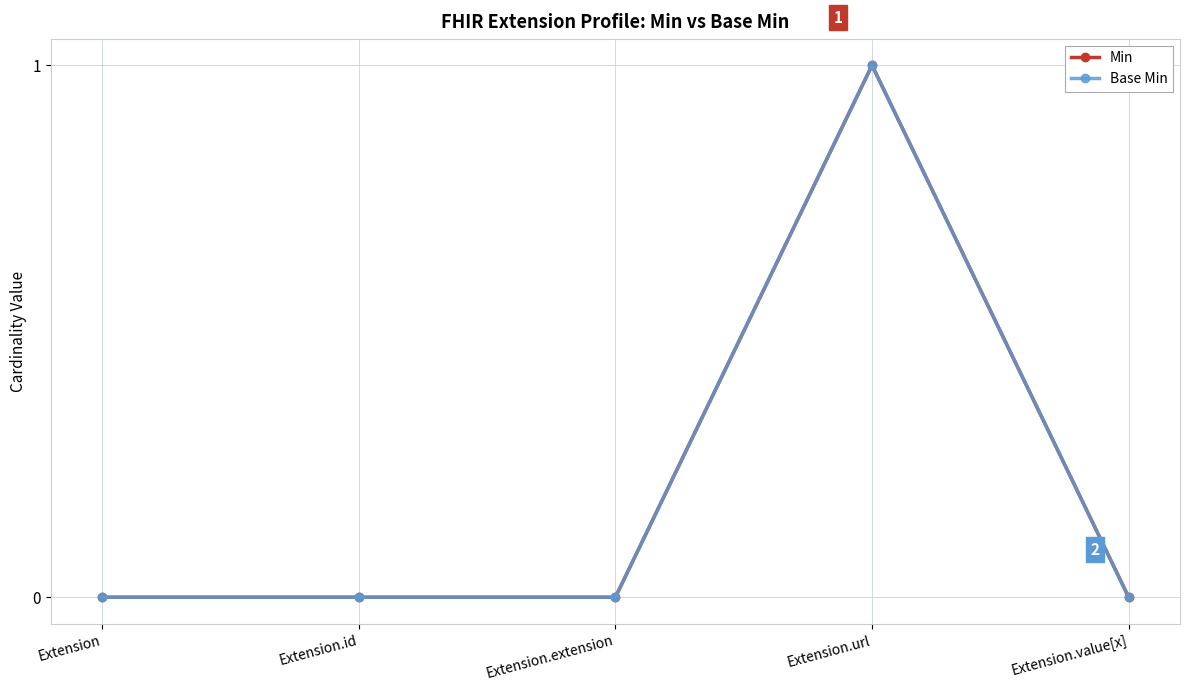

At which category does Min reach its first local peak?

Extension.url